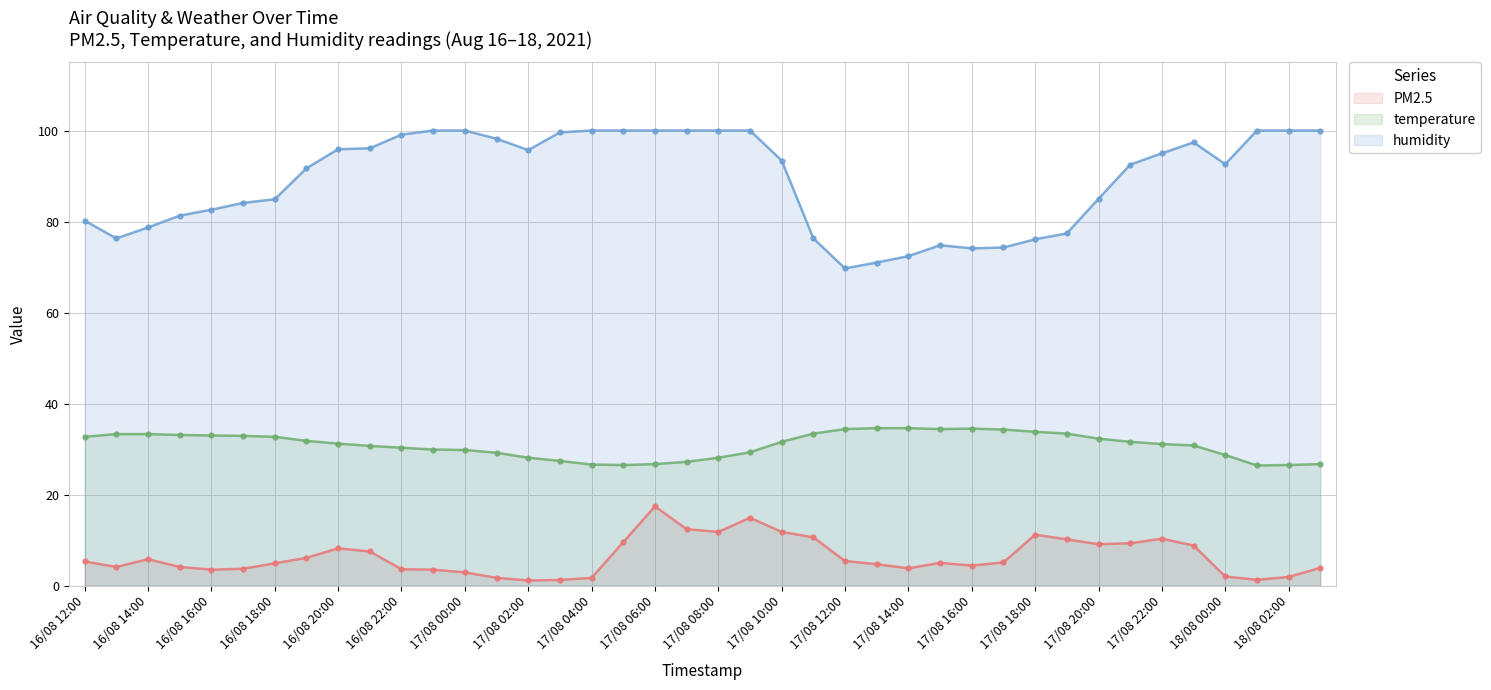

What is the greatest value displayed?

100.0